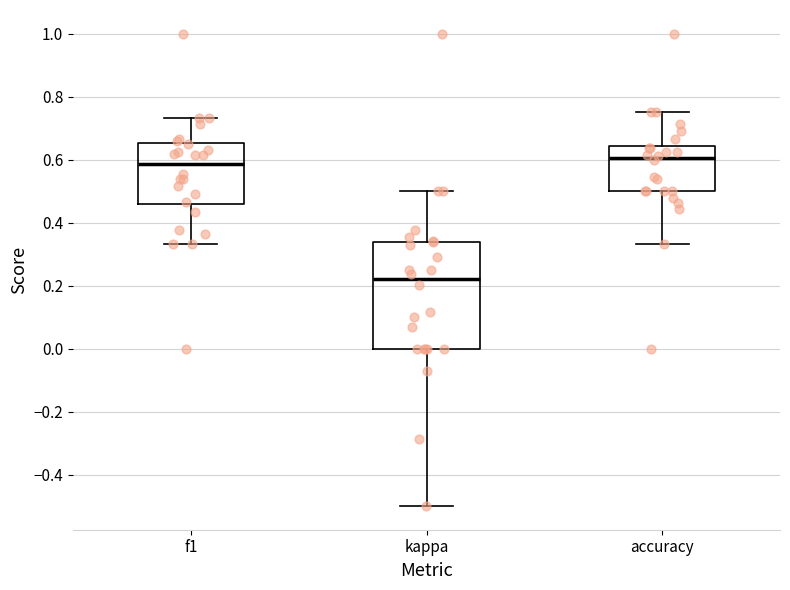

Reading left to right, read every box against the y-axis: the position of its median line, the range the box covers, and the ends of its whiskers. The values are not printed on the chart, so give them approximately, as read against the axis.

f1: median 0.58, box 0.46 to 0.66, whiskers 0.34 to 0.74
kappa: median 0.22, box 0.00 to 0.34, whiskers -0.50 to 0.50
accuracy: median 0.60, box 0.50 to 0.64, whiskers 0.34 to 0.76